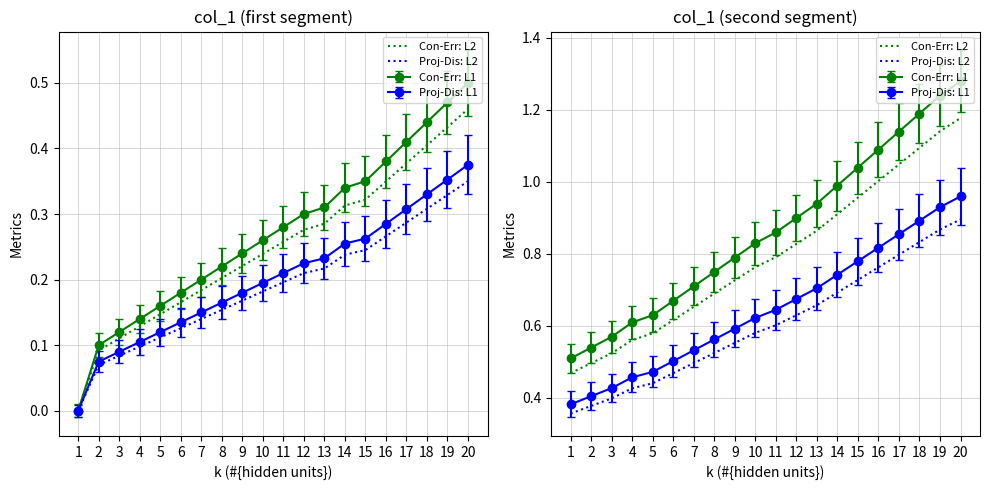

What is the lowest value of the Proj-Dis: L2 series?

0.4